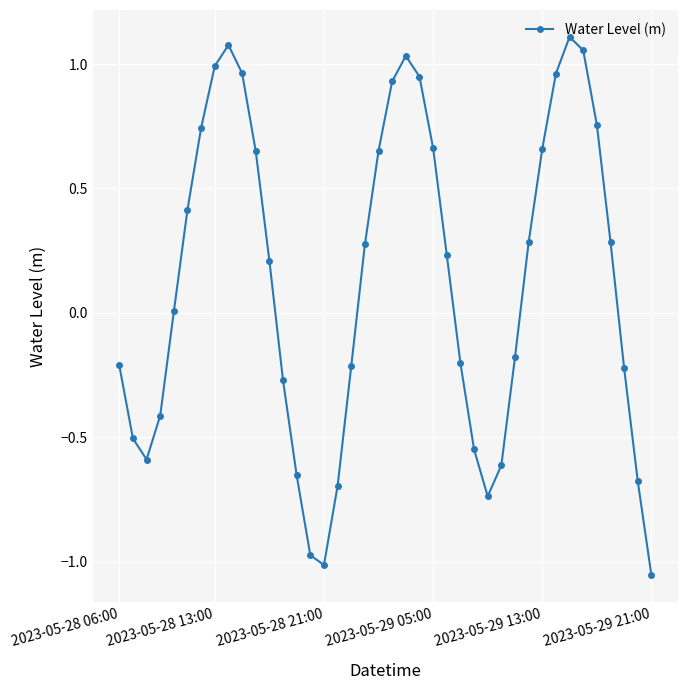

True or false: the data has more than 0 interior local peaks.

True